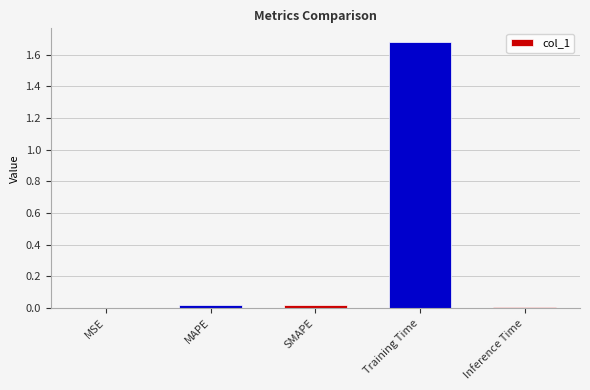

The chart shows a value of 0.0 at MSE. True or false?

True